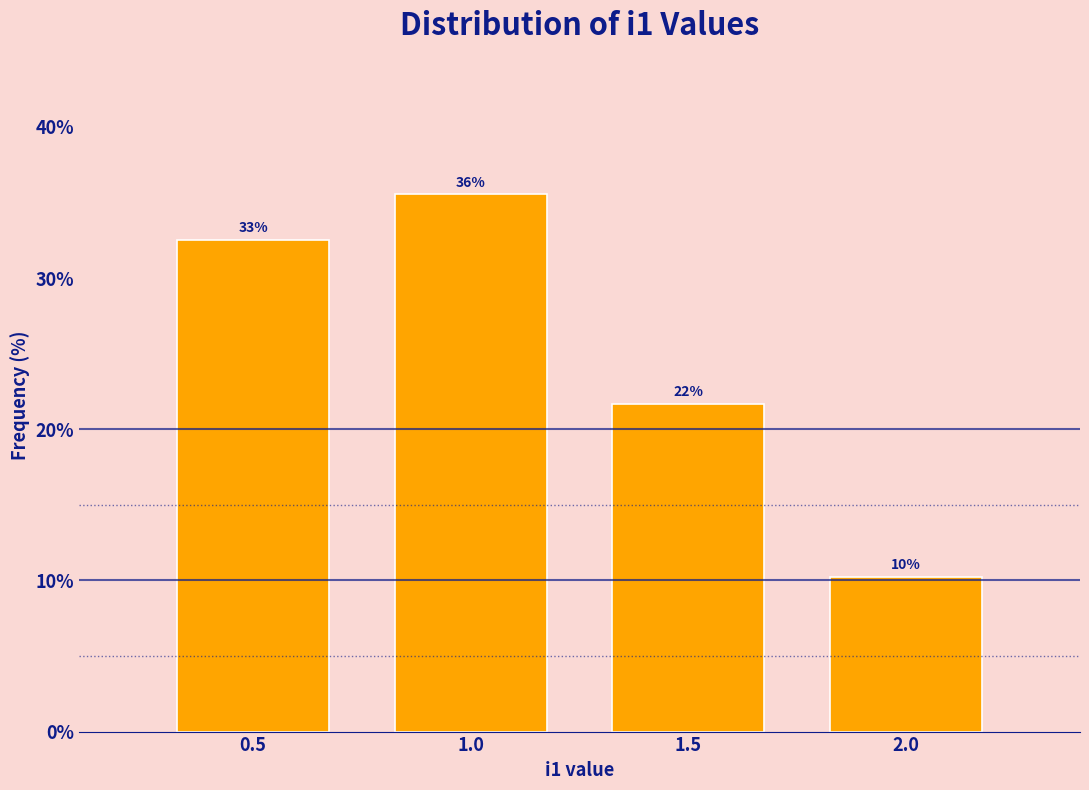

How many bars are there in total?

4